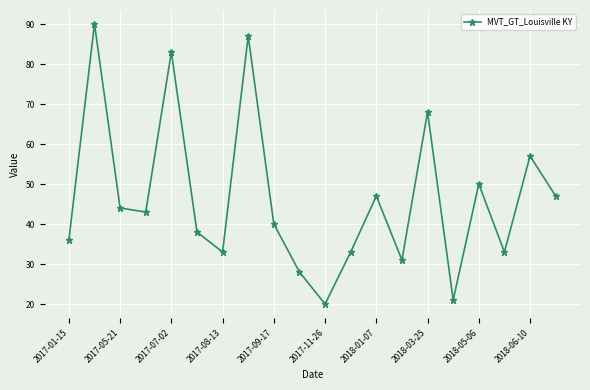

What is the maximum value shown in the chart?

90